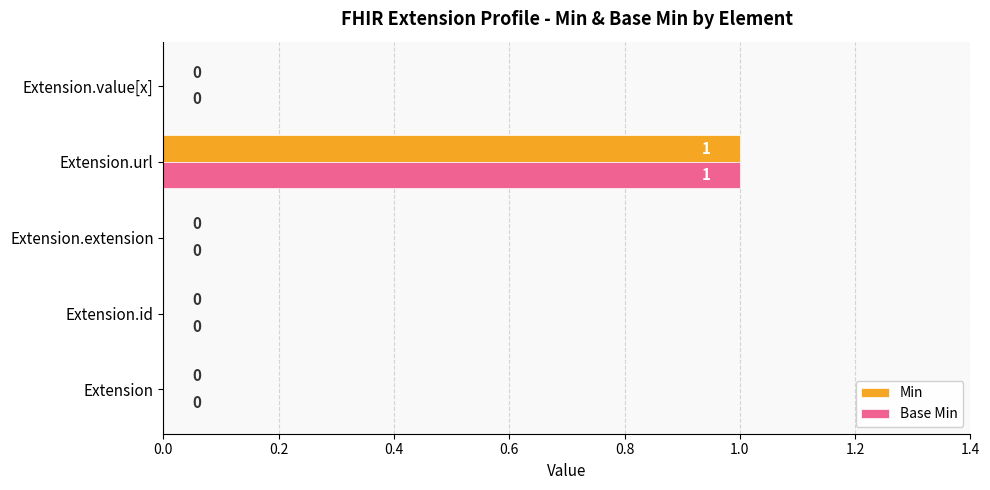

The Base Min series shows 1 at Extension.url. True or false?

True